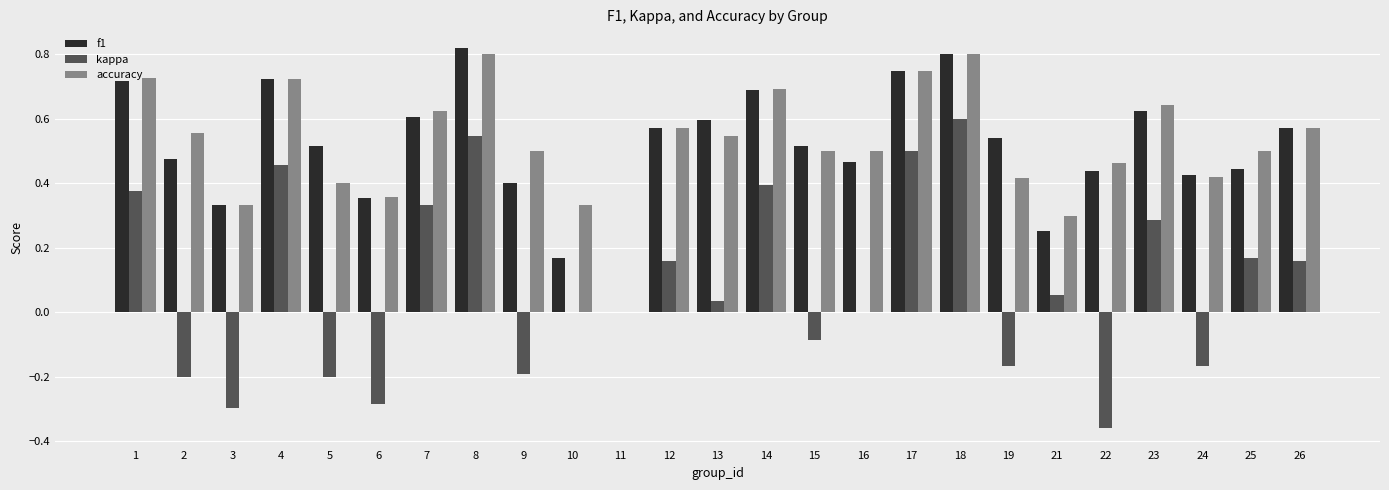

How many data points does each series have?

25